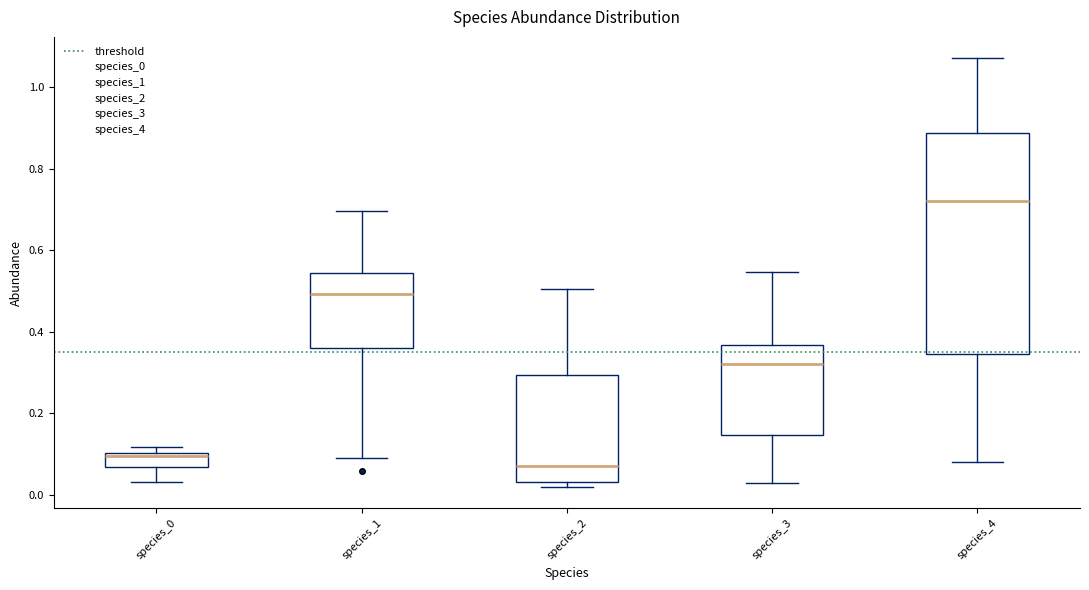

Reading left to right, read every box against the y-axis: the position of its median line, the range the box covers, and the ends of its whiskers. The values are not printed on the chart, so give them approximately, as read against the axis.

species_0: median 0.10 (just below the box's upper edge), box 0.06 to 0.10, whiskers 0.04 to 0.12
species_1: median 0.50, box 0.36 to 0.54, whiskers 0.10 to 0.70
species_2: median 0.08, box 0.04 to 0.30, whiskers 0.02 to 0.50
species_3: median 0.32, box 0.14 to 0.36, whiskers 0.04 to 0.54
species_4: median 0.72, box 0.34 to 0.88, whiskers 0.08 to 1.08